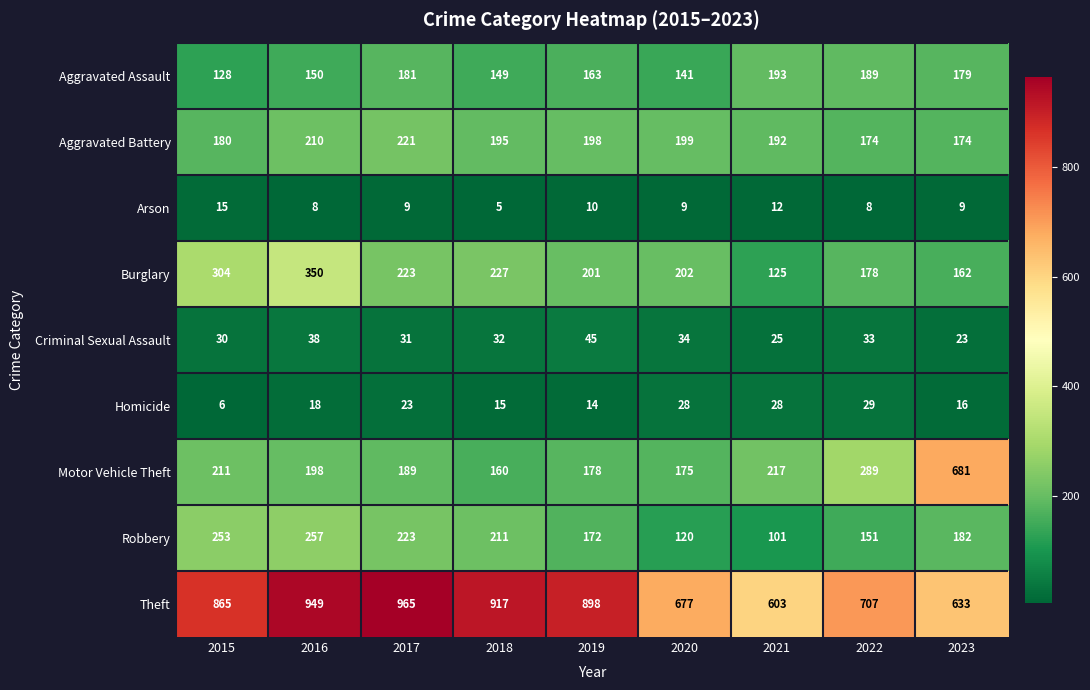

What is the difference between the second highest and second lowest values in the Robbery series?

133